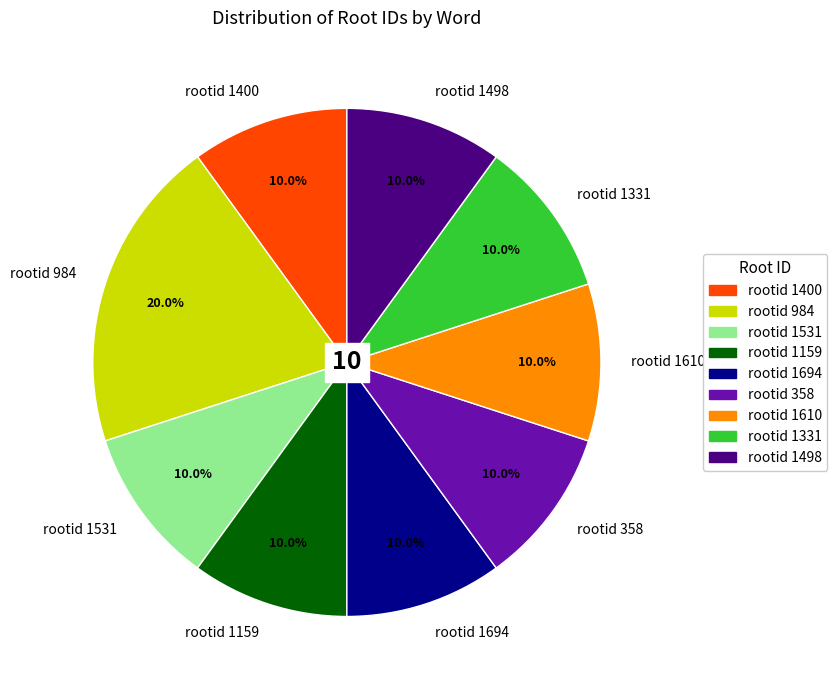

Do rootid 358 and rootid 1694 together represent more than half of the pie?

No